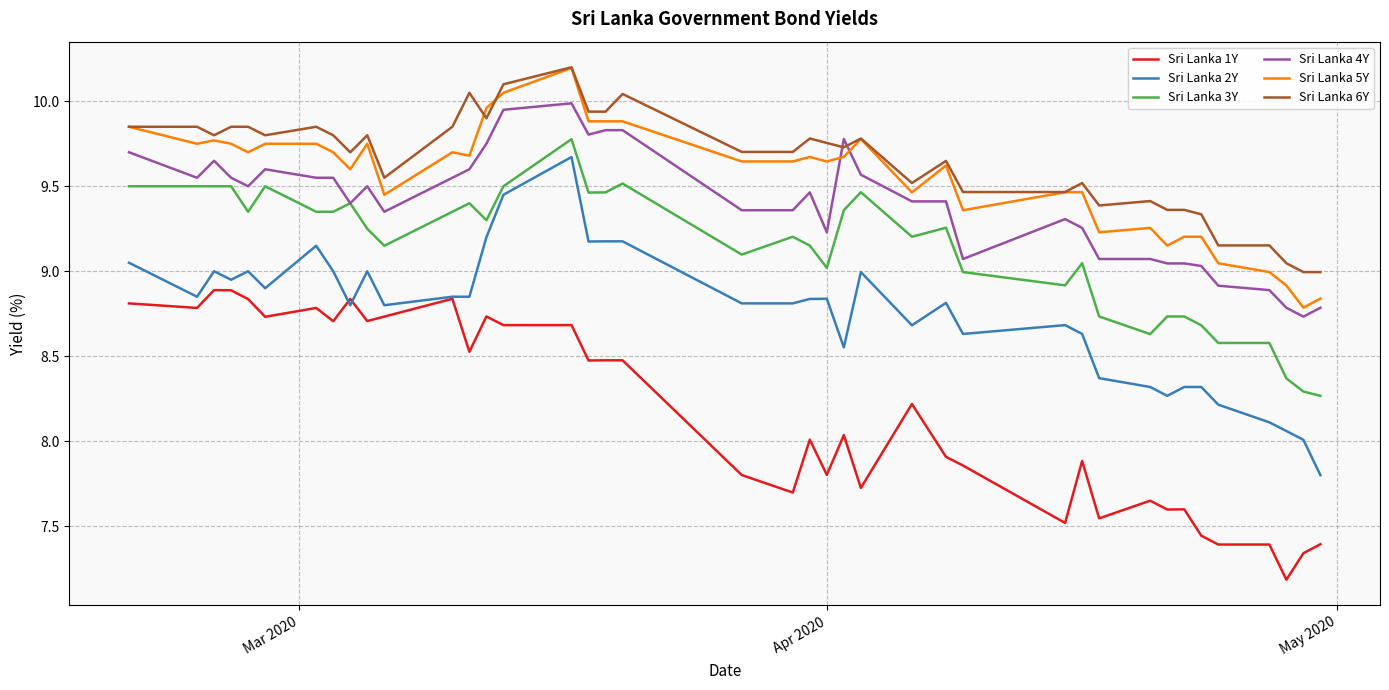

What is the minimum value shown in the chart?

7.2